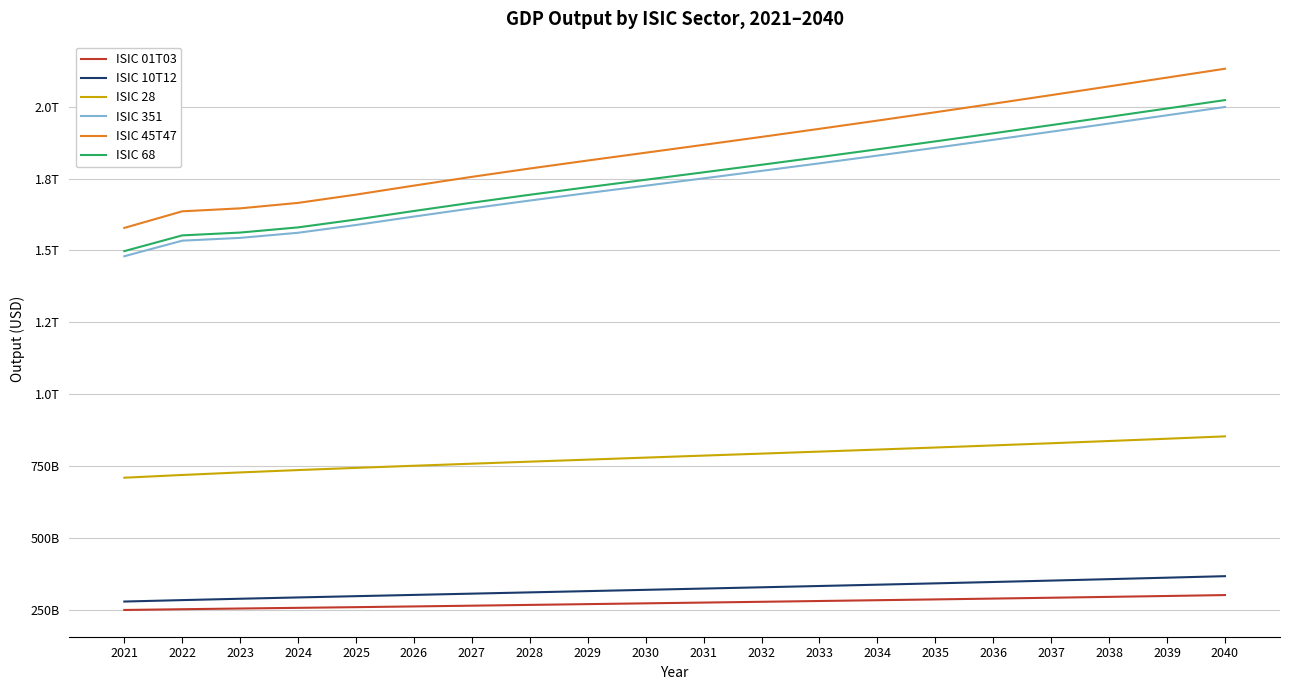

Does the chart have visible grid lines?

Yes